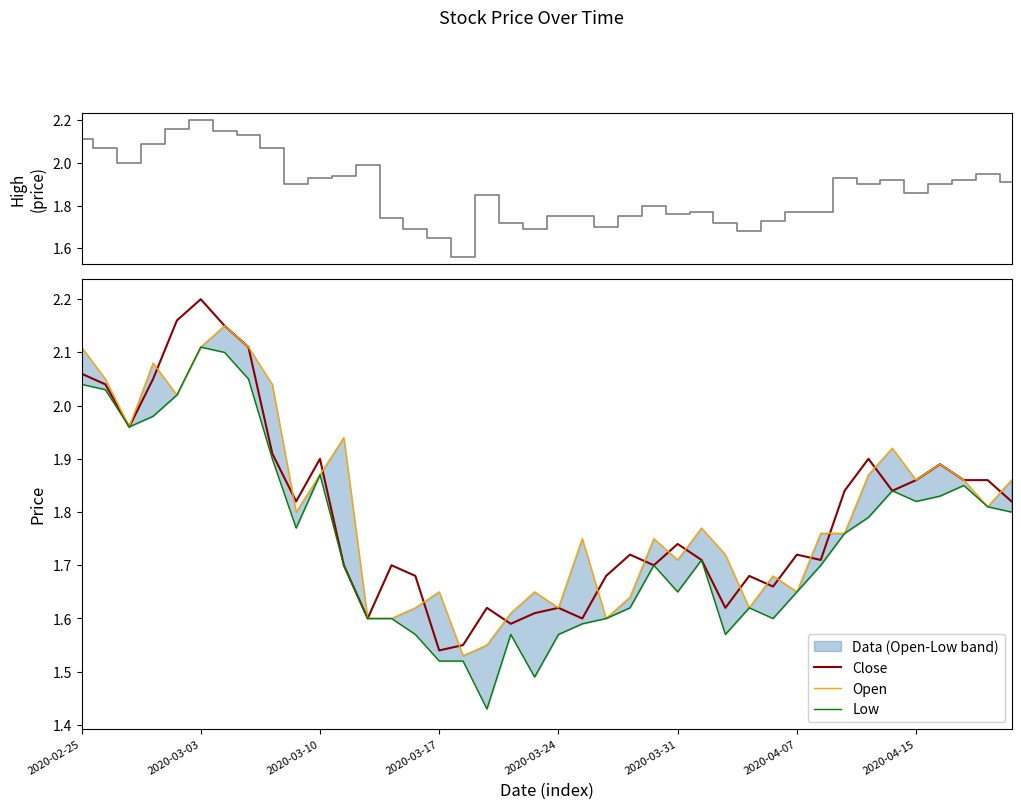

The value of Open at 2020-02-25 is 2.9. True or false?

False